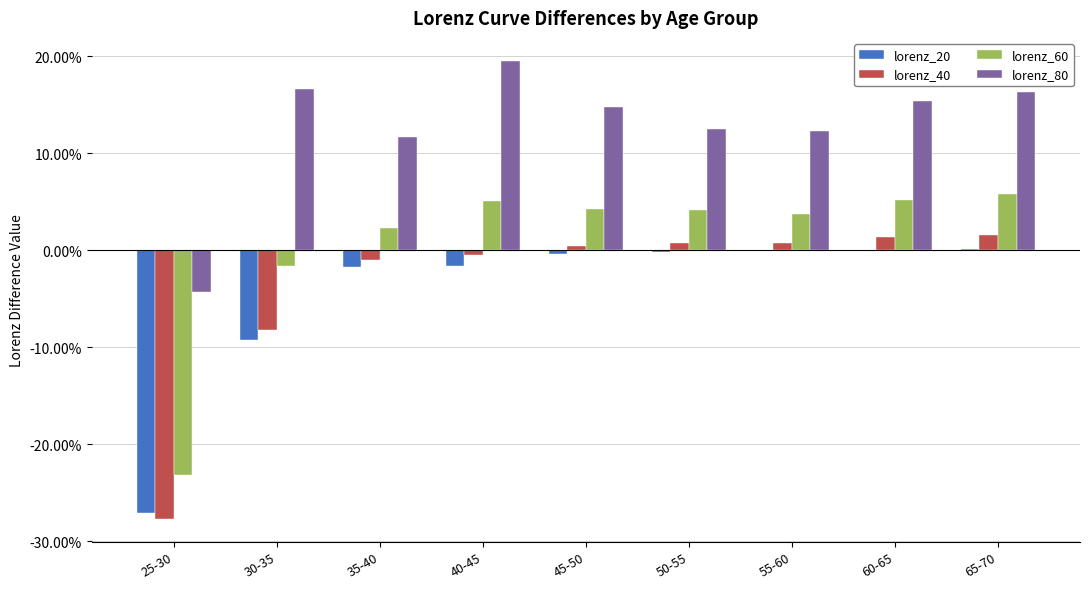

List the labels in order of lorenz_80 value, largest first.

40-45, 30-35, 65-70, 60-65, 45-50, 50-55, 55-60, 35-40, 25-30